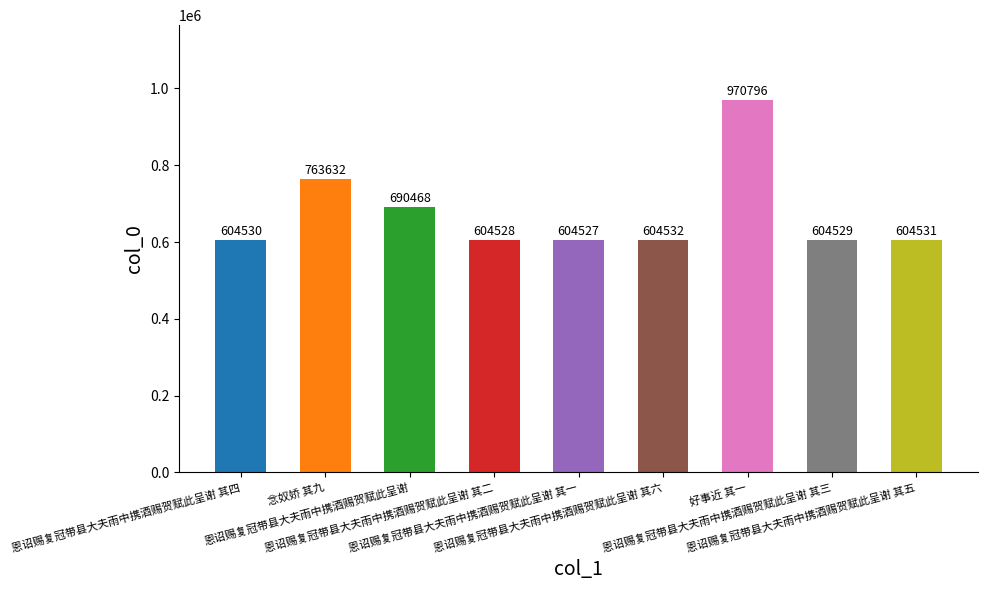

Read the value at 恩诏赐复冠带县大夫雨中携酒赐贺赋此呈谢 其五, to the nearest 100.

604500